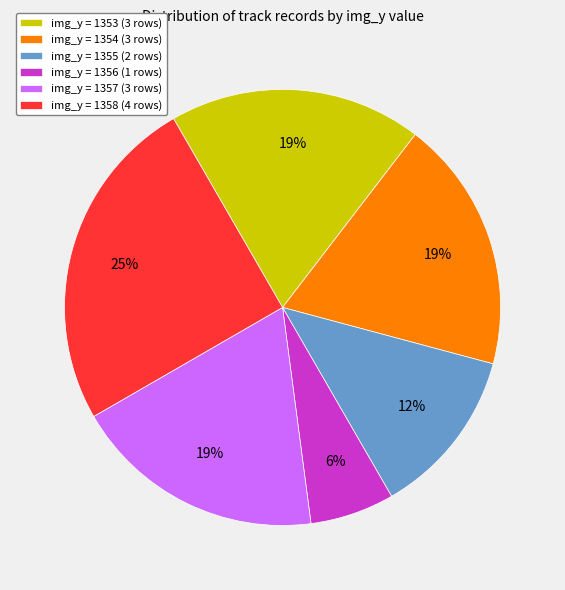

To the nearest percent, what is the average slice percentage?

17%